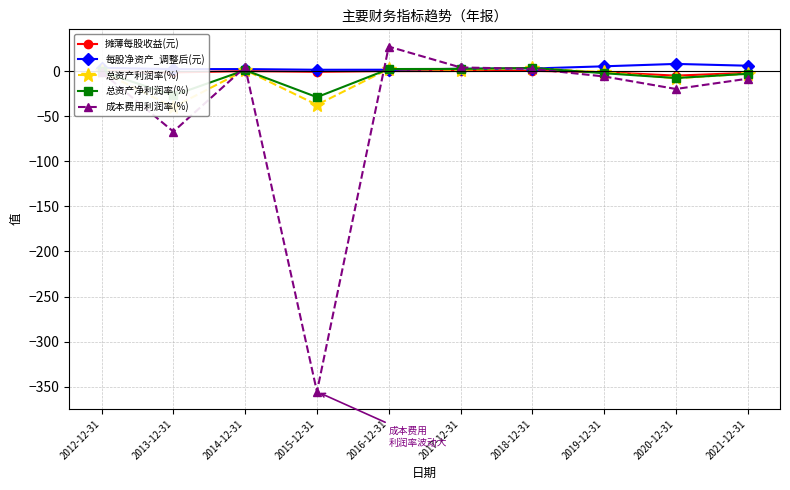

How many interior local valleys does the 每股净资产_调整后(元) series have?

2